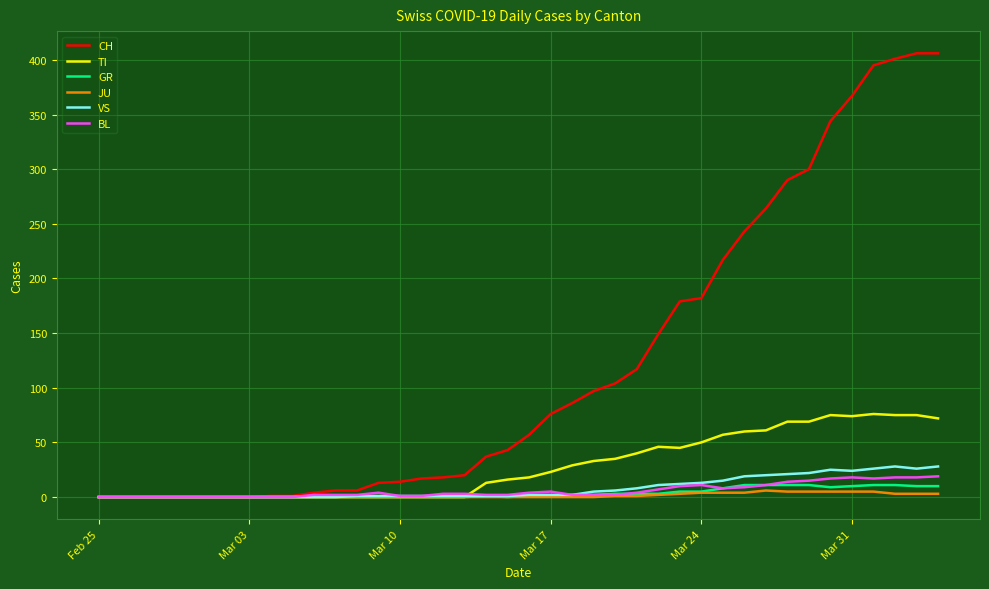

What are all the series names shown in the legend?

CH, TI, GR, JU, VS, BL